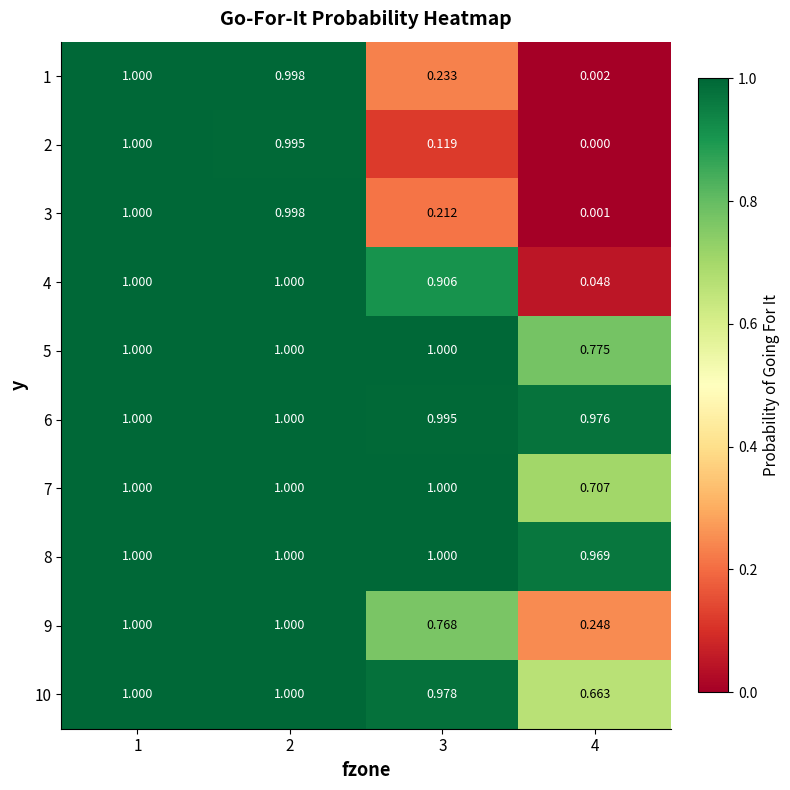

At how many categories does at least one series exceed 0?

4